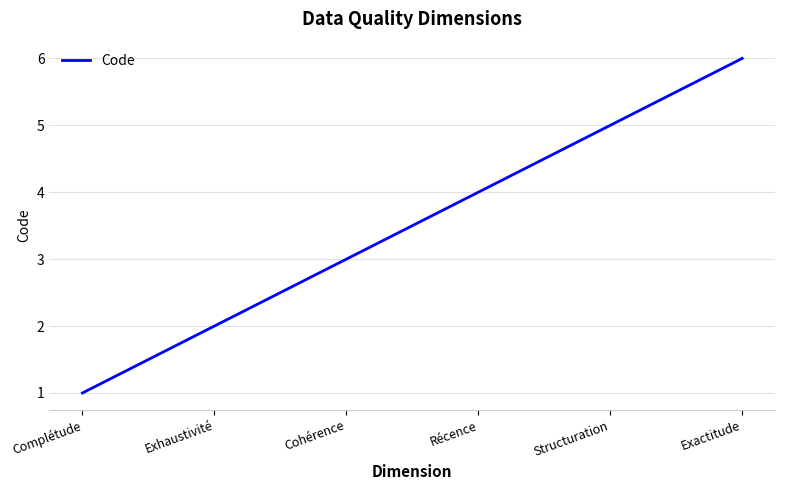

What is the smallest value displayed?

1